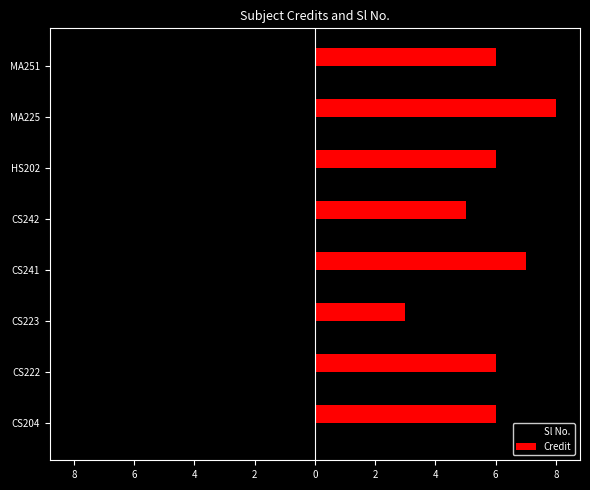

What are all the series names shown in the legend?

Sl No., Credit